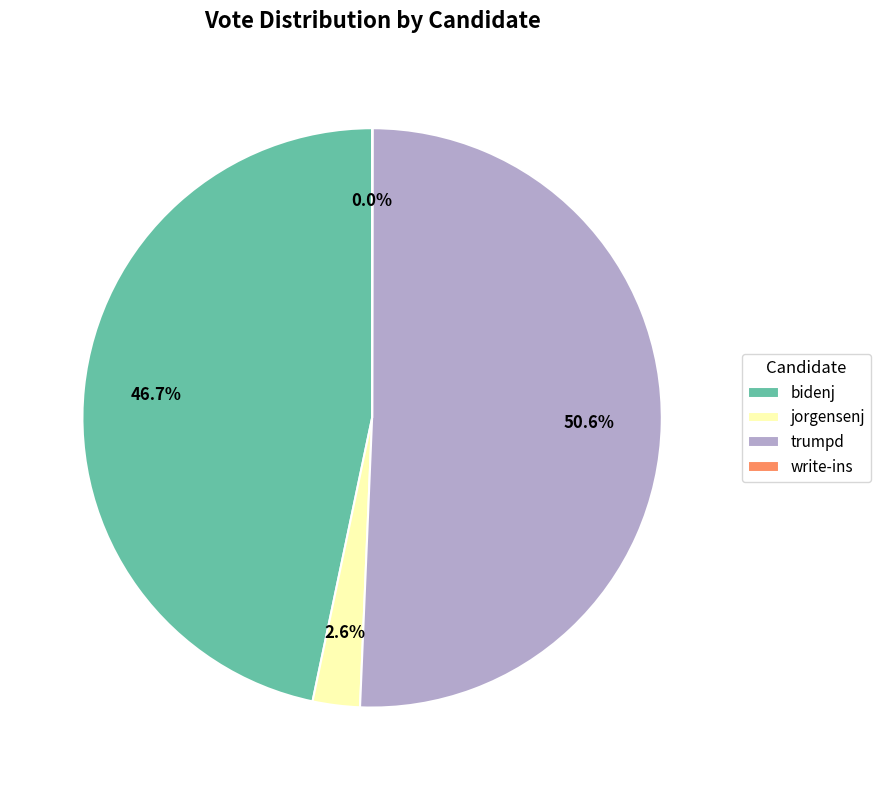

Which category has the biggest portion of the pie?

trumpd